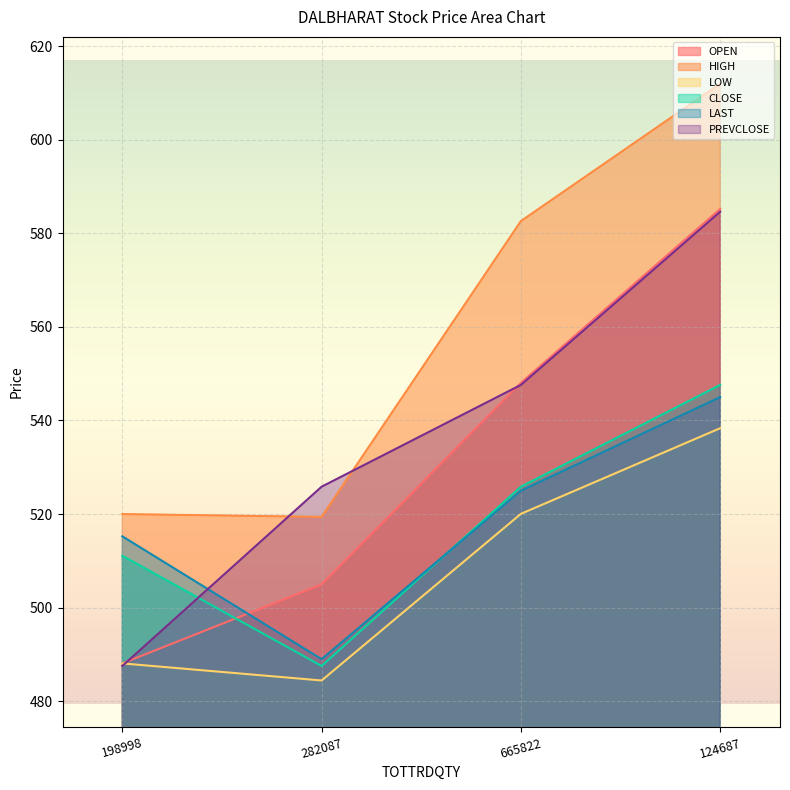

How many lines are shown in the chart?

6